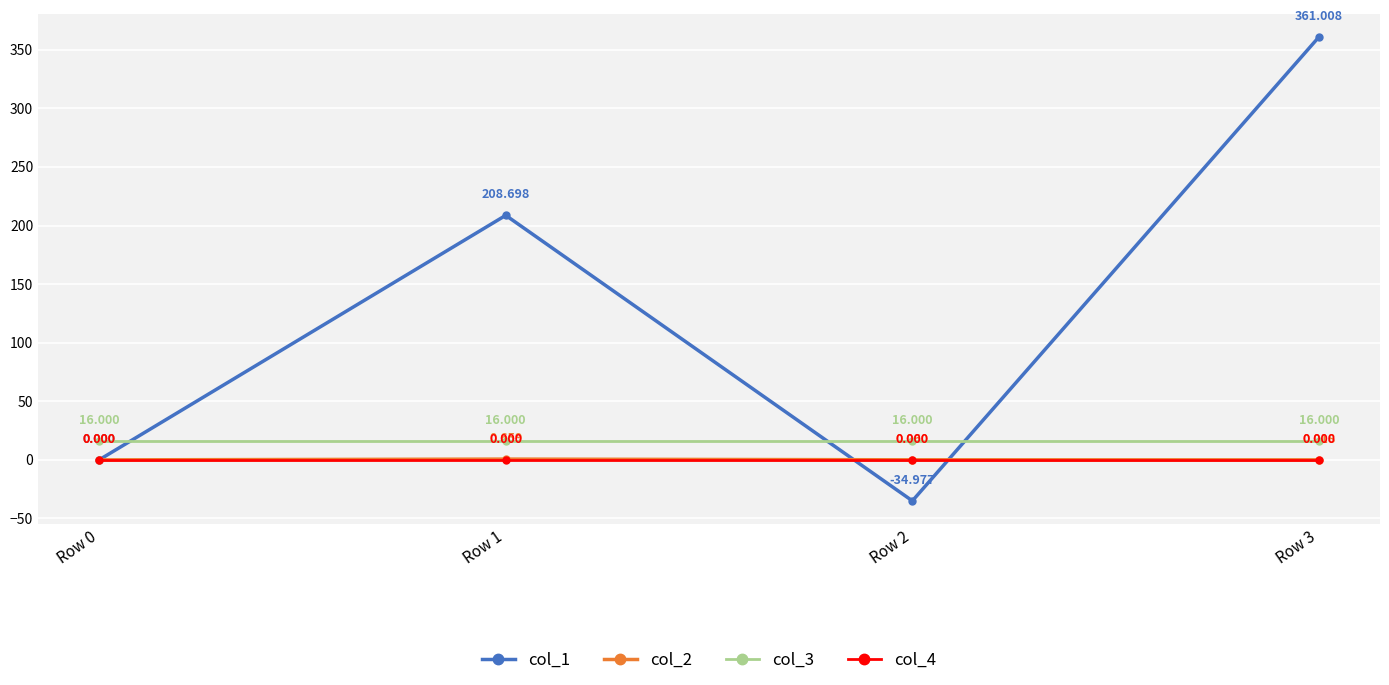

True or false: col_3 and col_4 intersect in this chart.

False